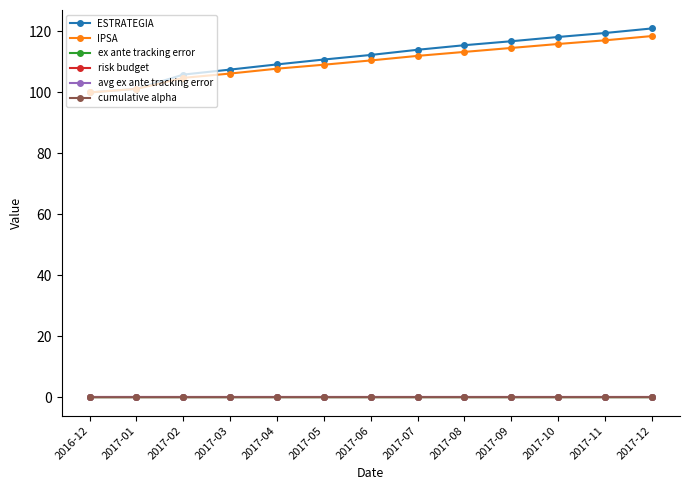

What is the sum of all risk budget values?

0.5